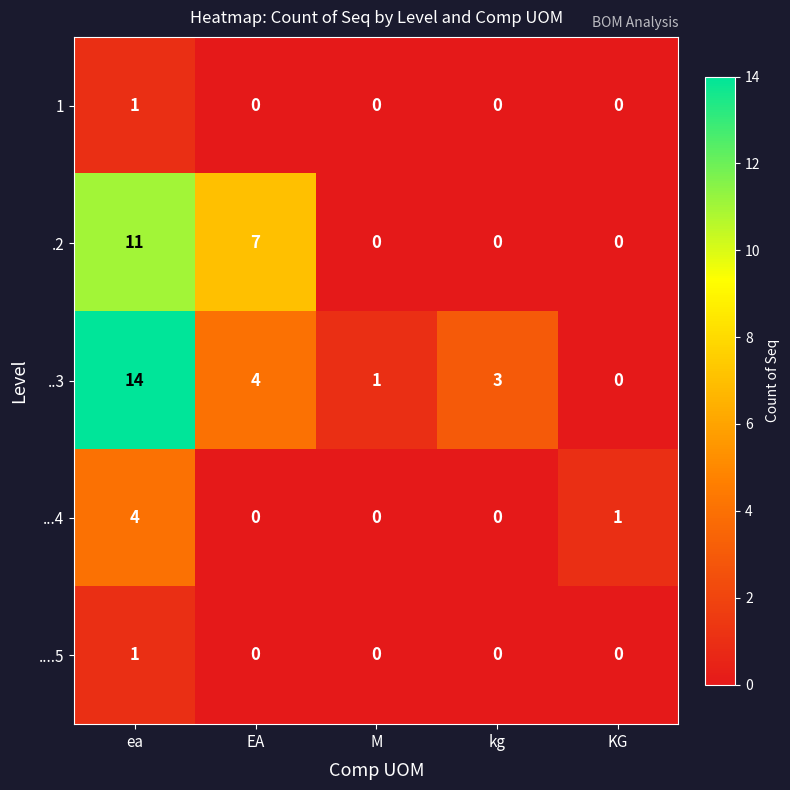

Which series has the largest range (max minus min)?

..3